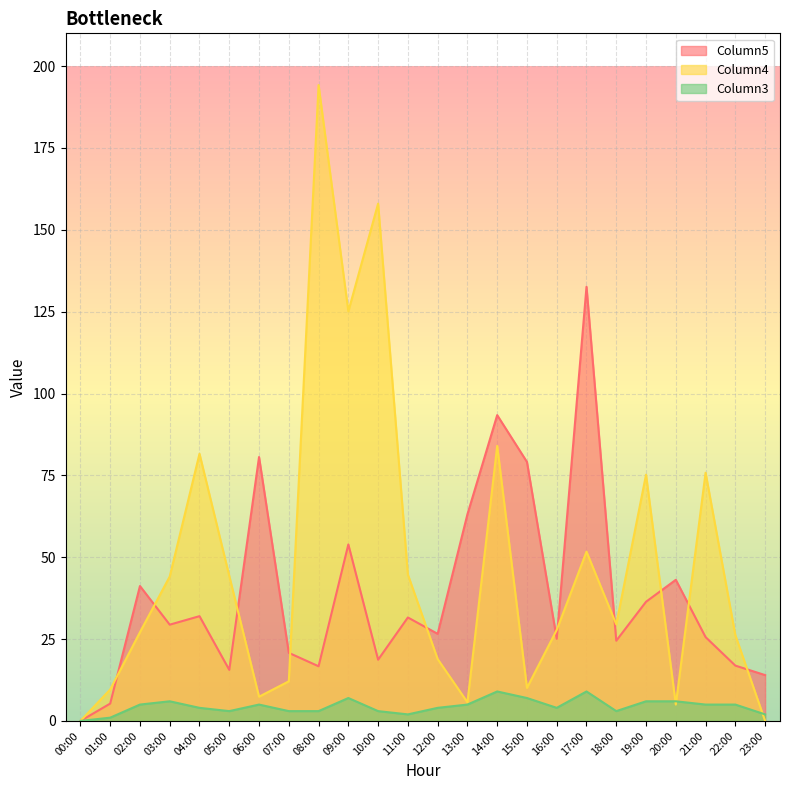

What is the sum of the Column4 values at 14:00 and 18:00?

113.5